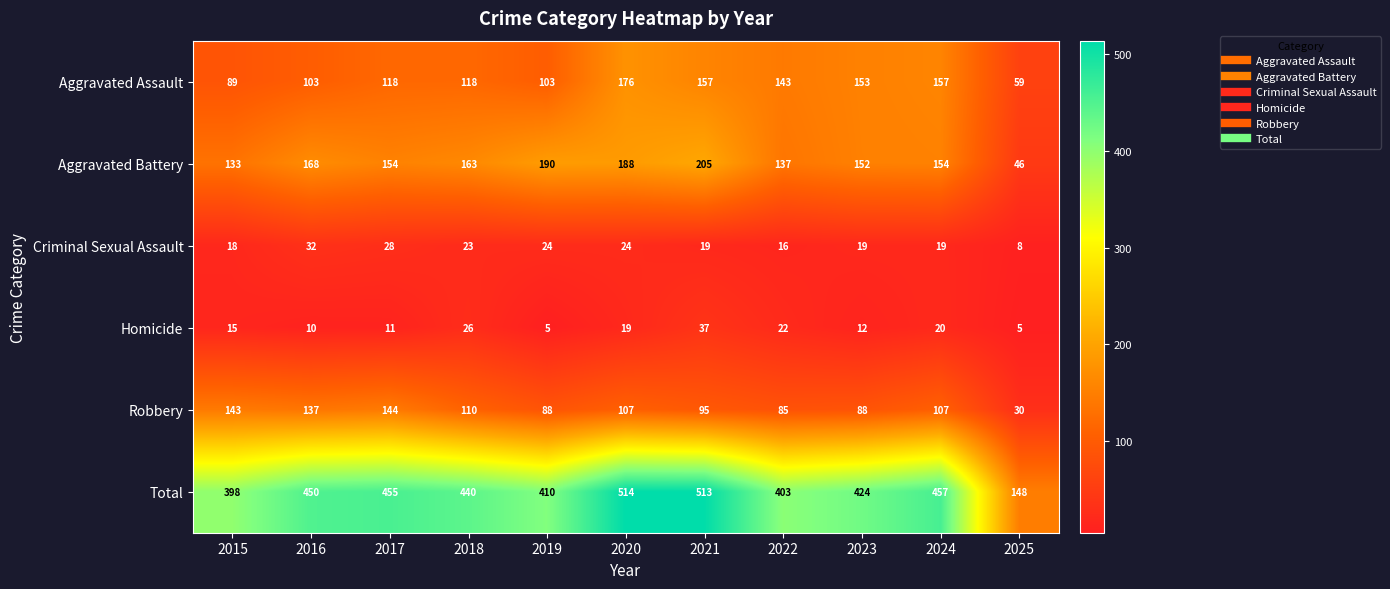

Which series has the largest total across all categories?

Total